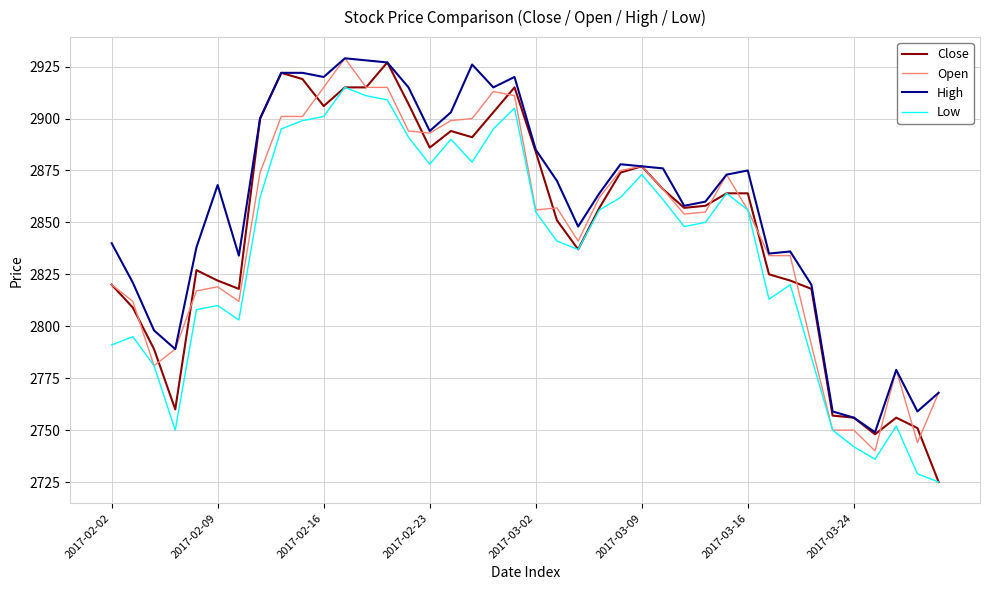

What is the maximum value shown in the chart?

2929